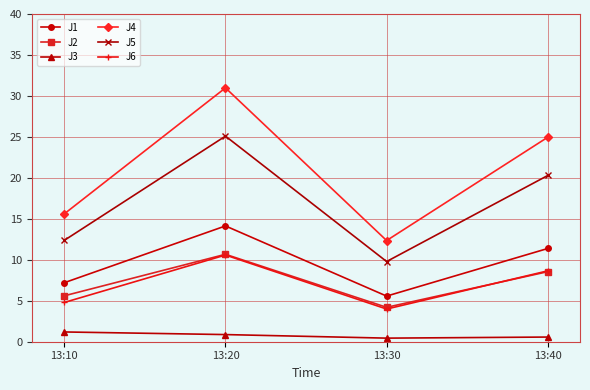

Which category has the lowest value in the J4 series?

13:30